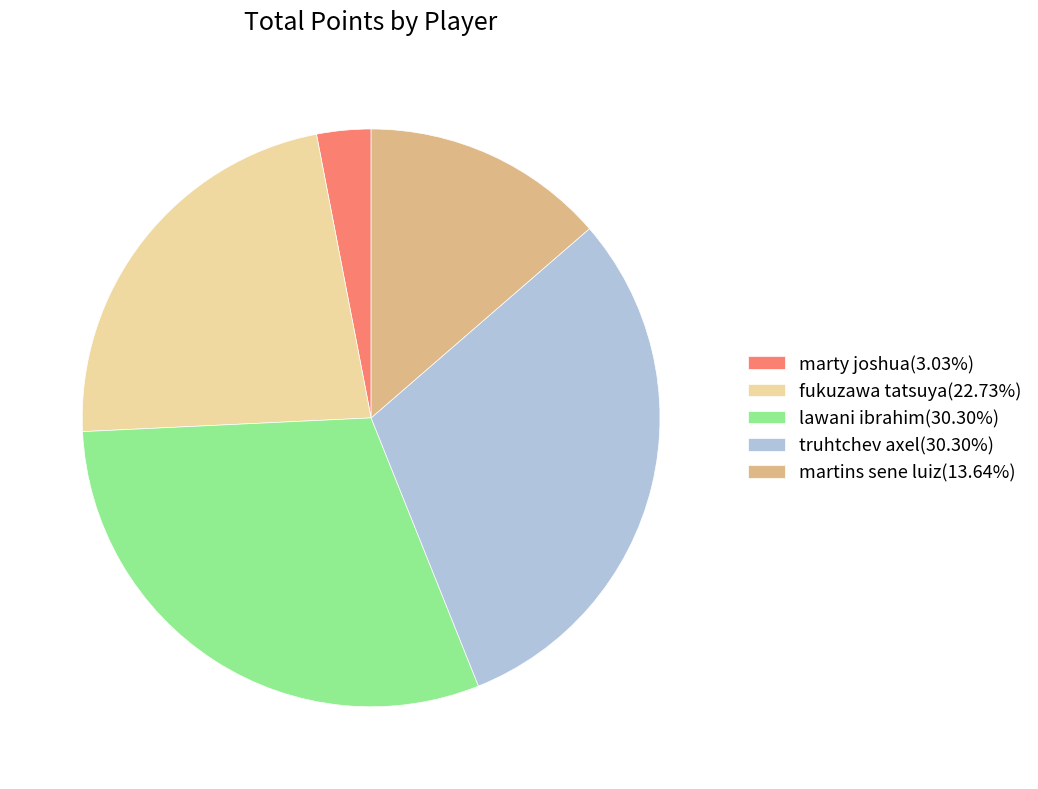

Is the sum of lawani ibrahim(30.30%) and marty joshua(3.03%) greater than half?

No